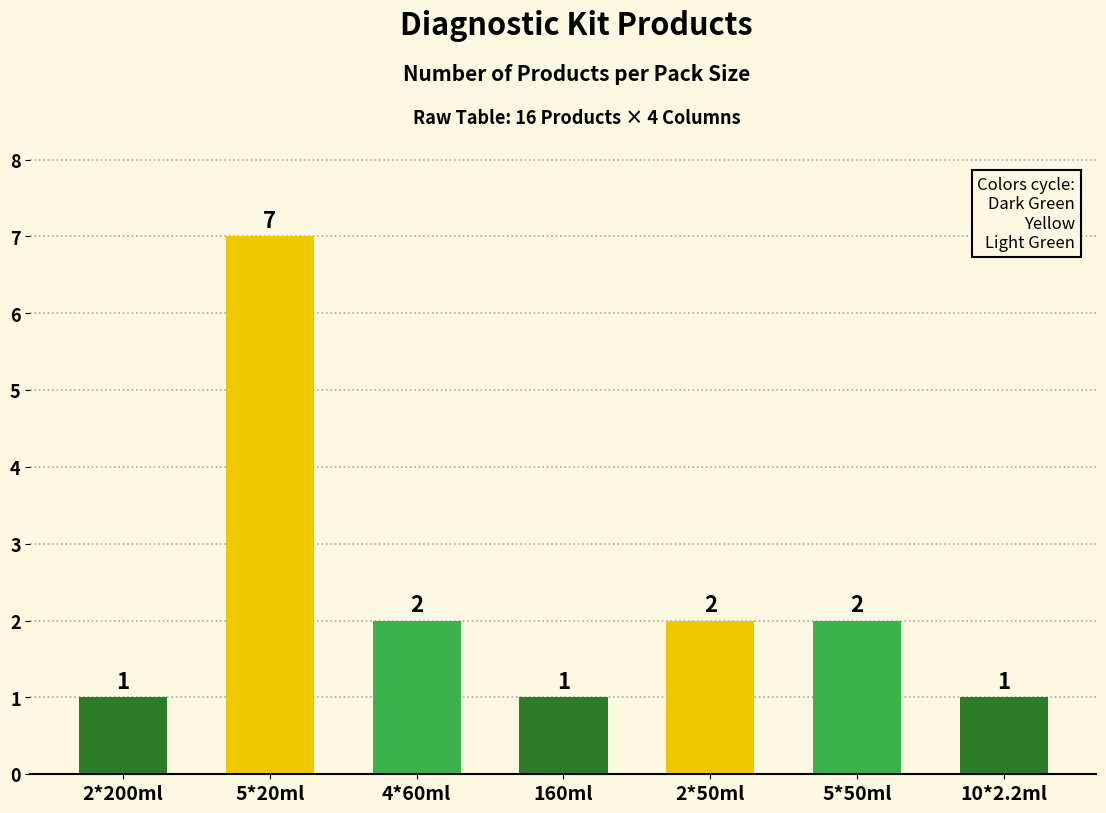

What is the value of the 3rd bar from the left?

2